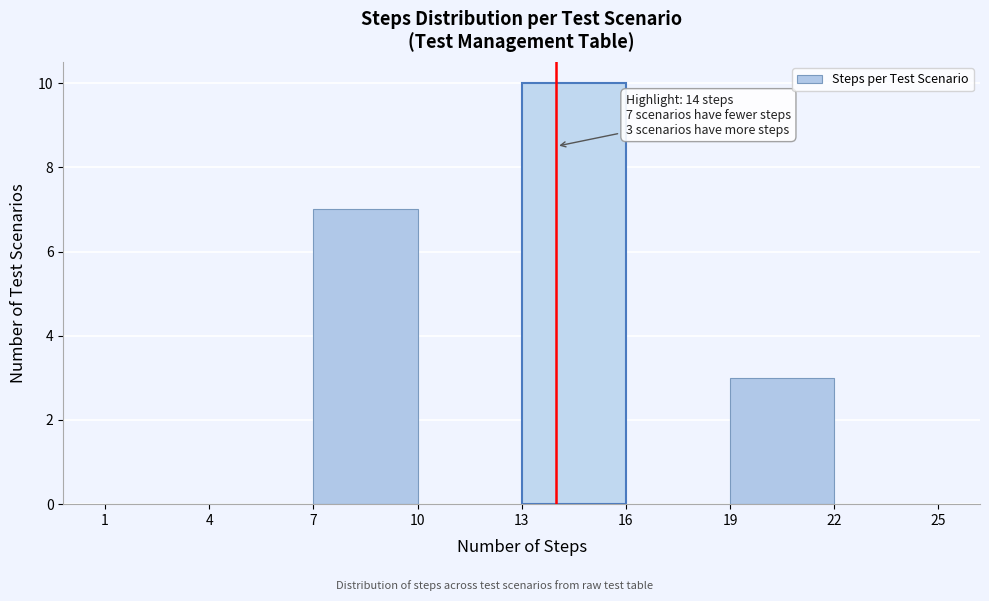

Over which range of the x-axis is the bar tallest?

13 to 16